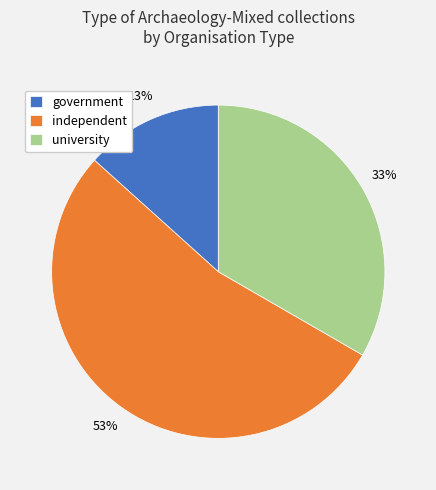

Which has a higher value, independent or university?

independent